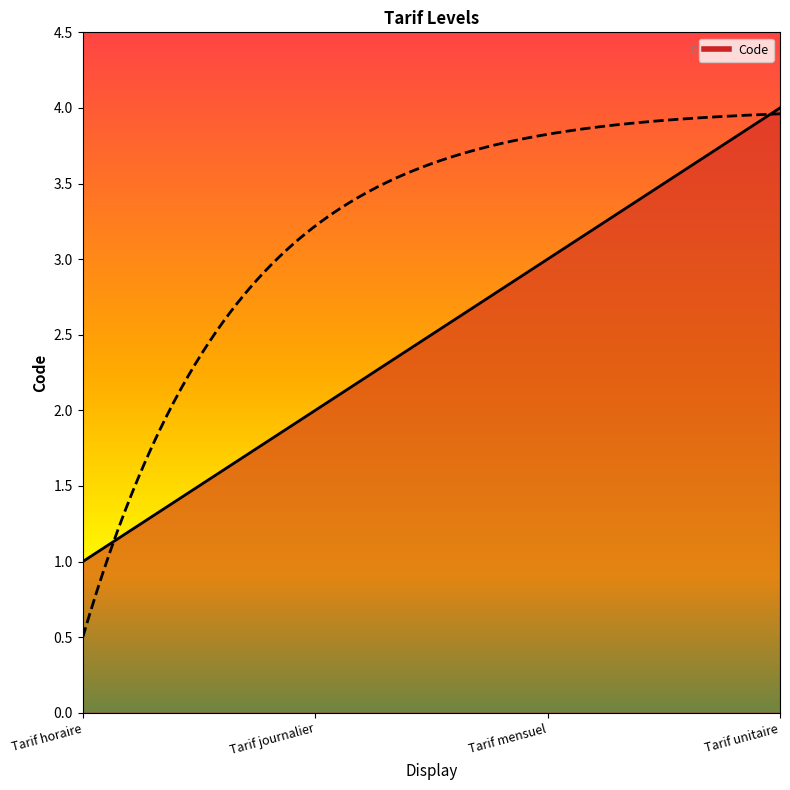

What is the label of the 1st point from the left?

Tarif horaire